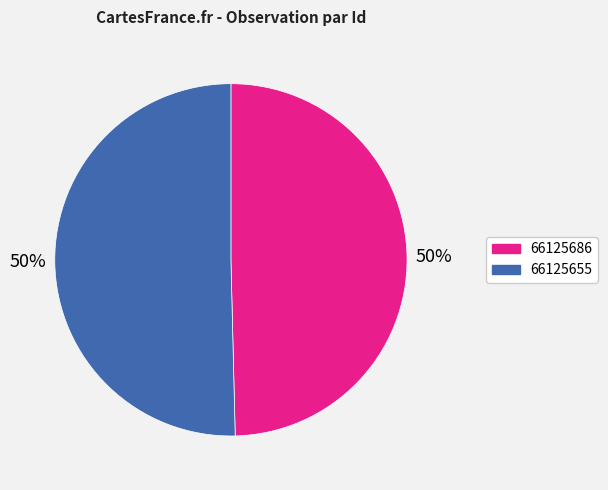

To the nearest percent, what percentage of the pie is 66125686?

50%